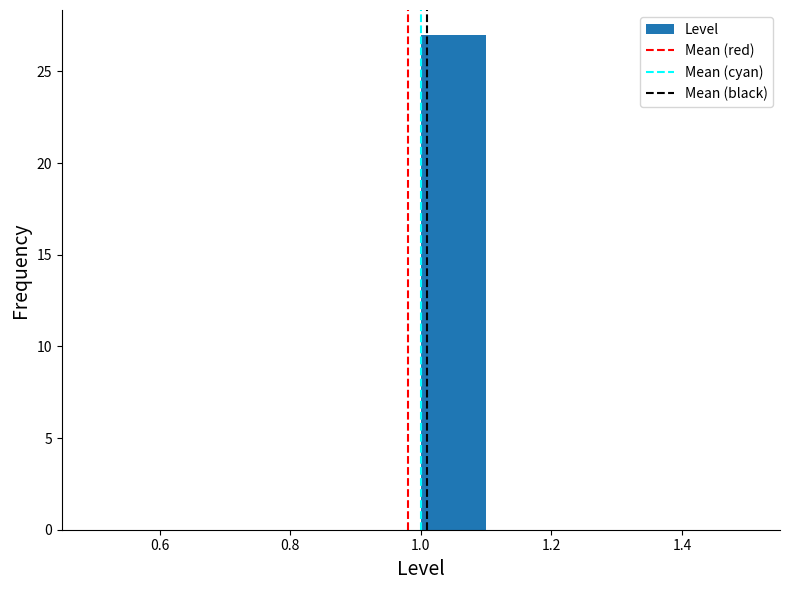

Which range on the x-axis has the tallest bar?

1.0 to 1.1